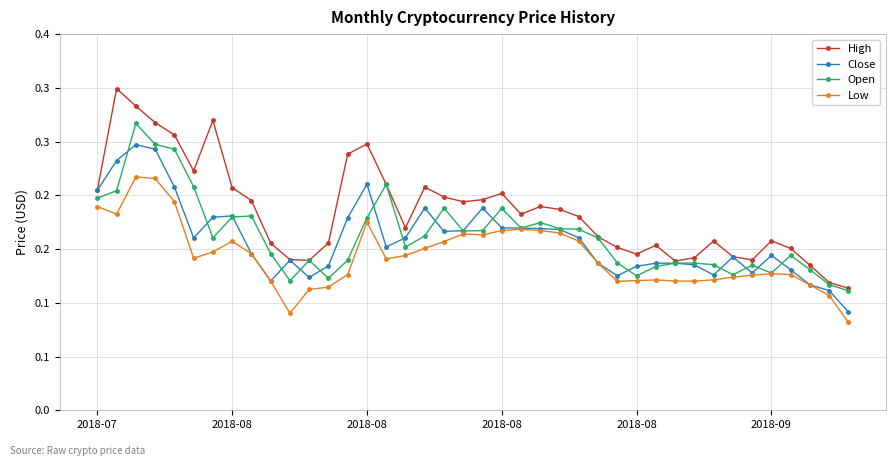

True or false: Low has more than 2 points higher than both neighbors.

True